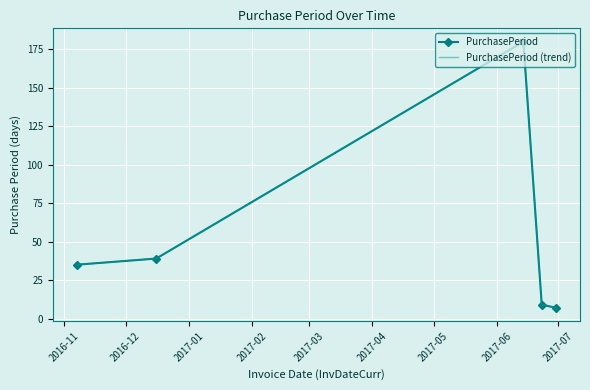

What is the greatest value displayed?

180